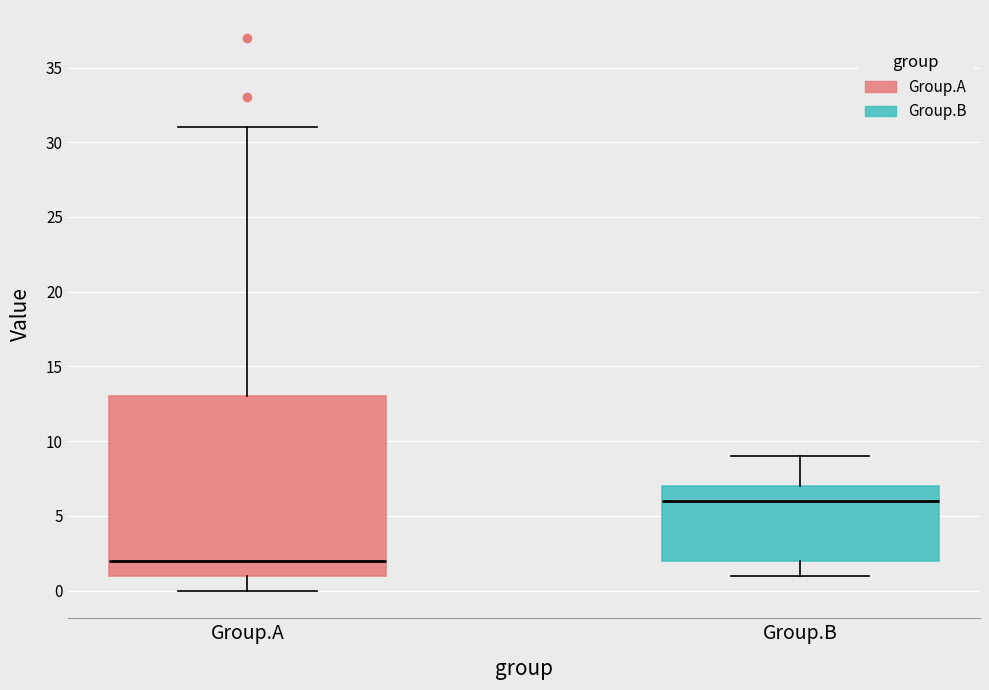

Reading left to right, transcribe this box plot: for each box, give where its median line is, the range the box spans, and where its two whiskers end, as read against the y-axis. The values are not printed on the chart, so give them approximately, as read against the axis.

Group.A: median 2, box 1 to 13, whiskers 0 to 31
Group.B: median 6, box 2 to 7, whiskers 1 to 9